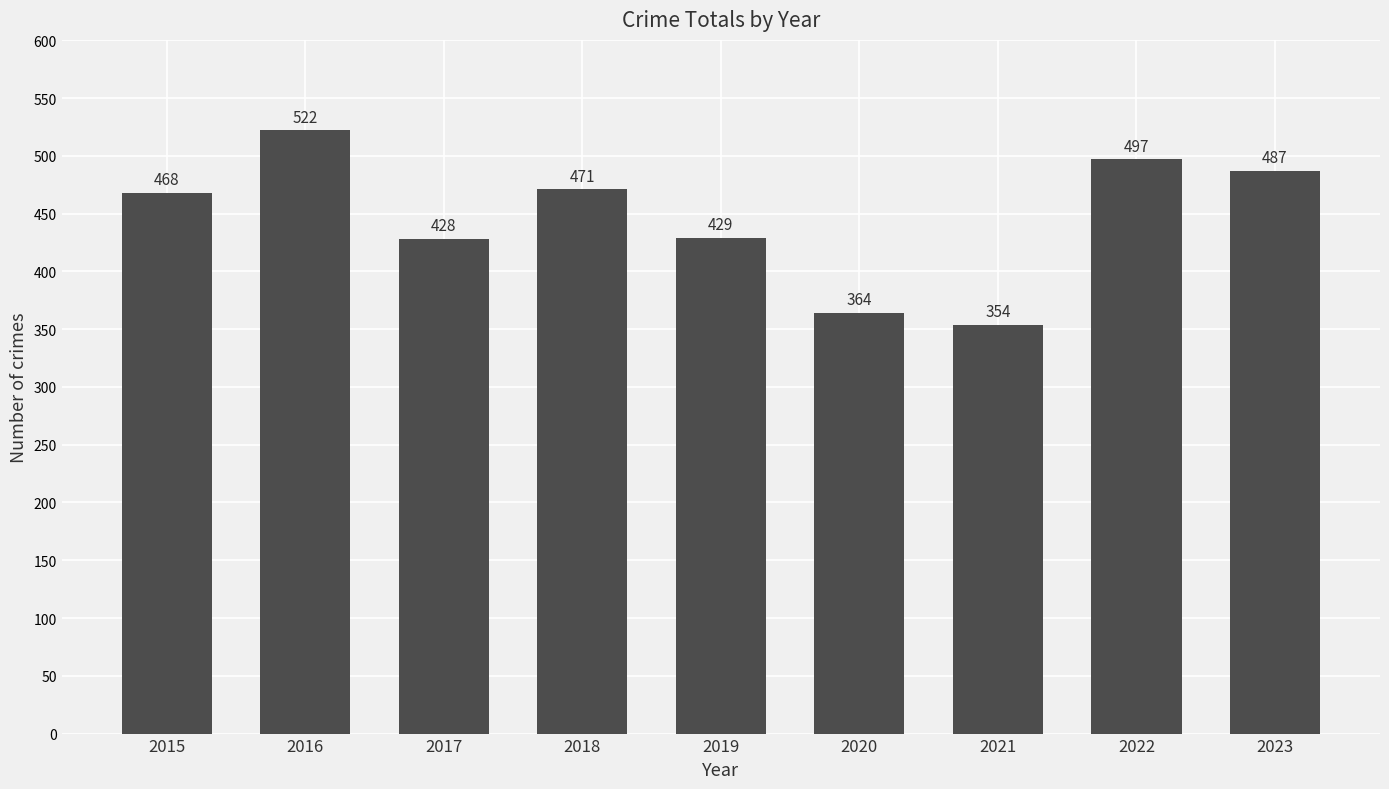

How many bars are there in total?

9